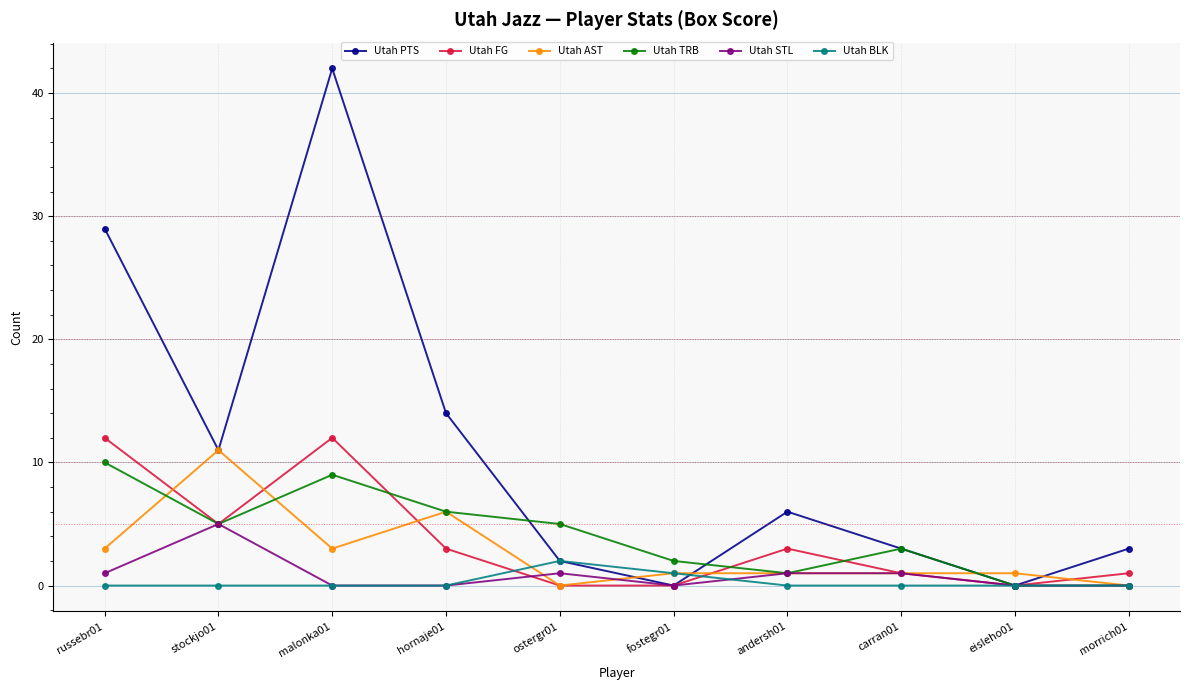

How many values in the Utah FG series are below 3?

5